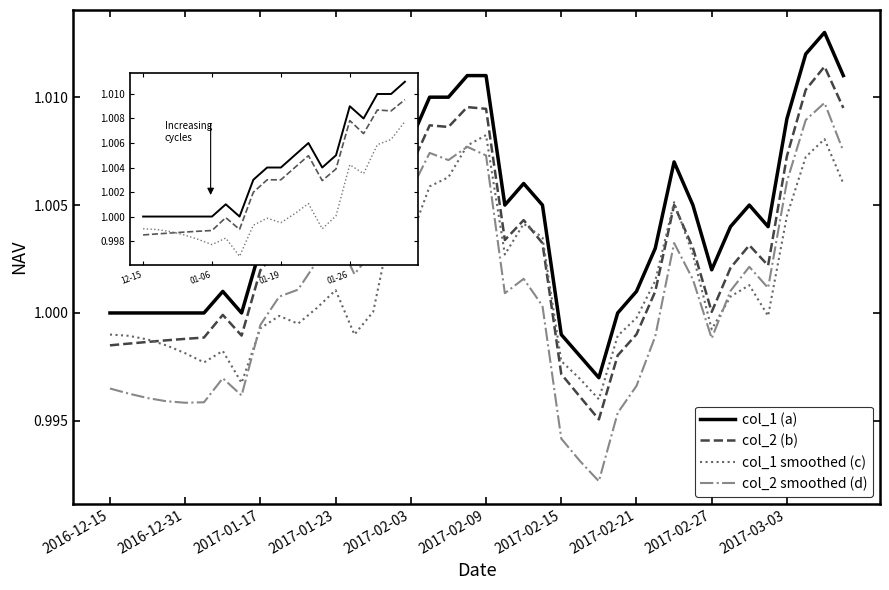

At which category does the chart reach its peak across all series?

2017-03-07